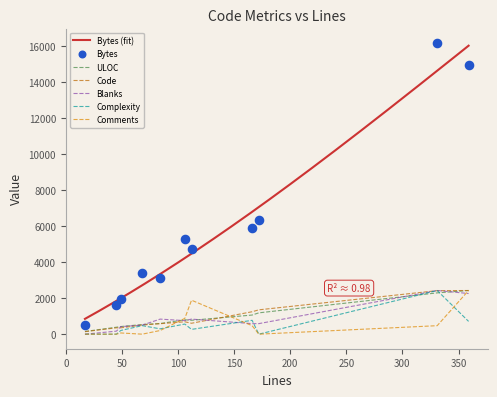

At how many categories does at least one series exceed 6402?

2